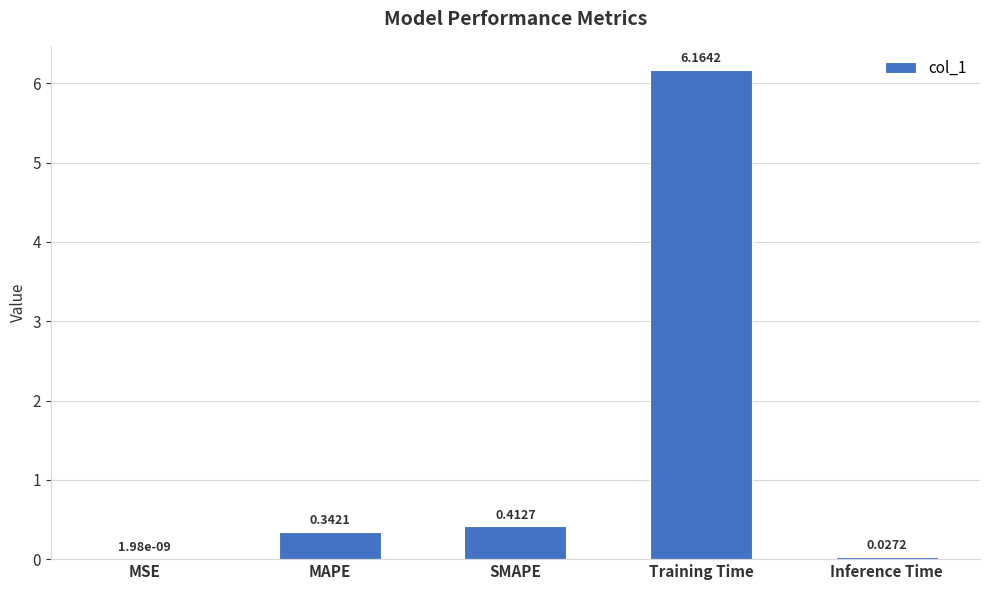

What is the sum of all values?

6.9